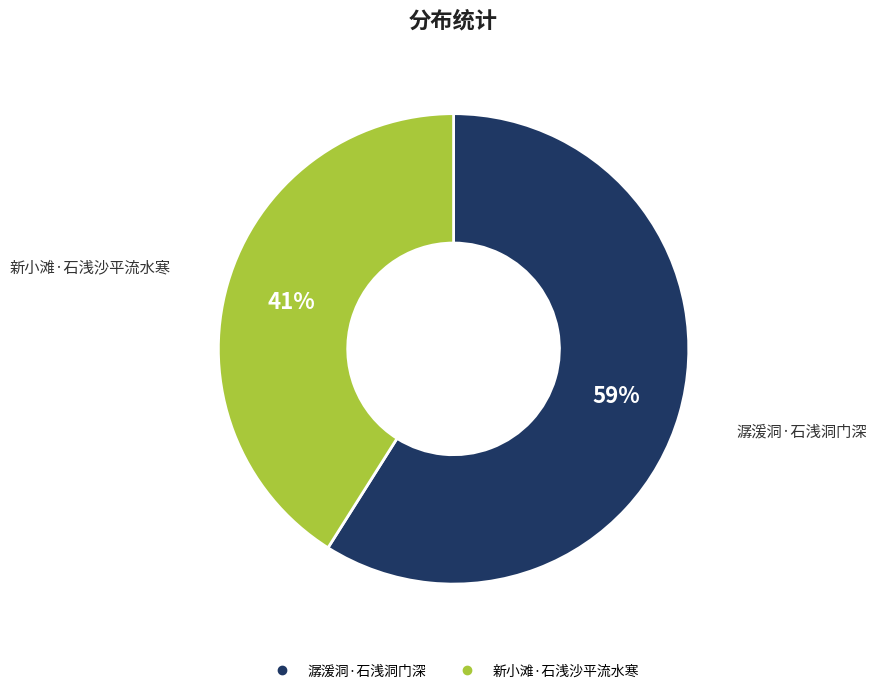

What is the majority slice?

潺湲洞·石浅洞门深